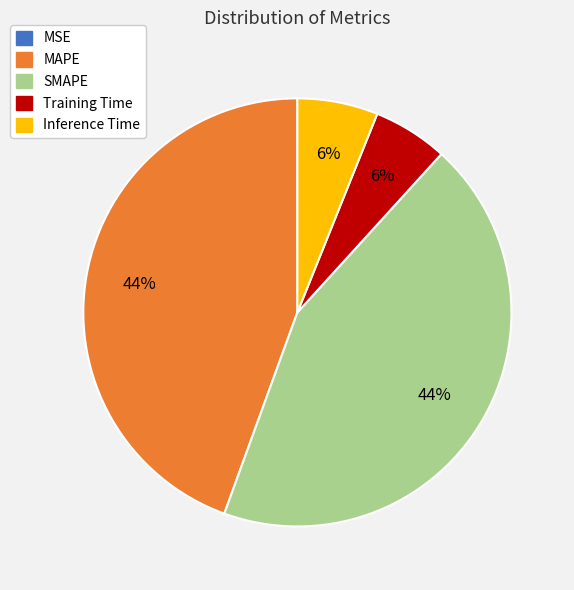

Between Training Time and SMAPE, which is larger?

SMAPE